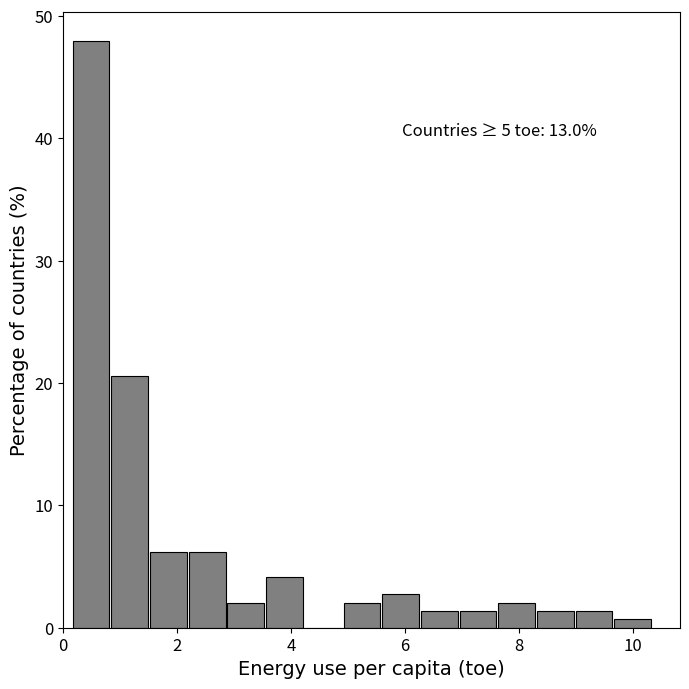

Read against the x-axis, roughly where is the centre of the tallest bar?

0.4